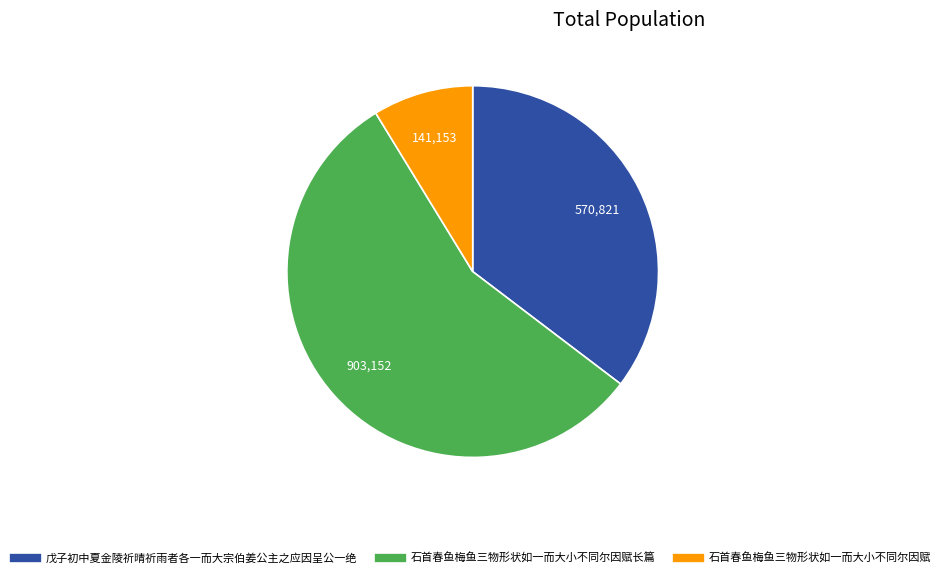

Does any single category account for the majority?

Yes